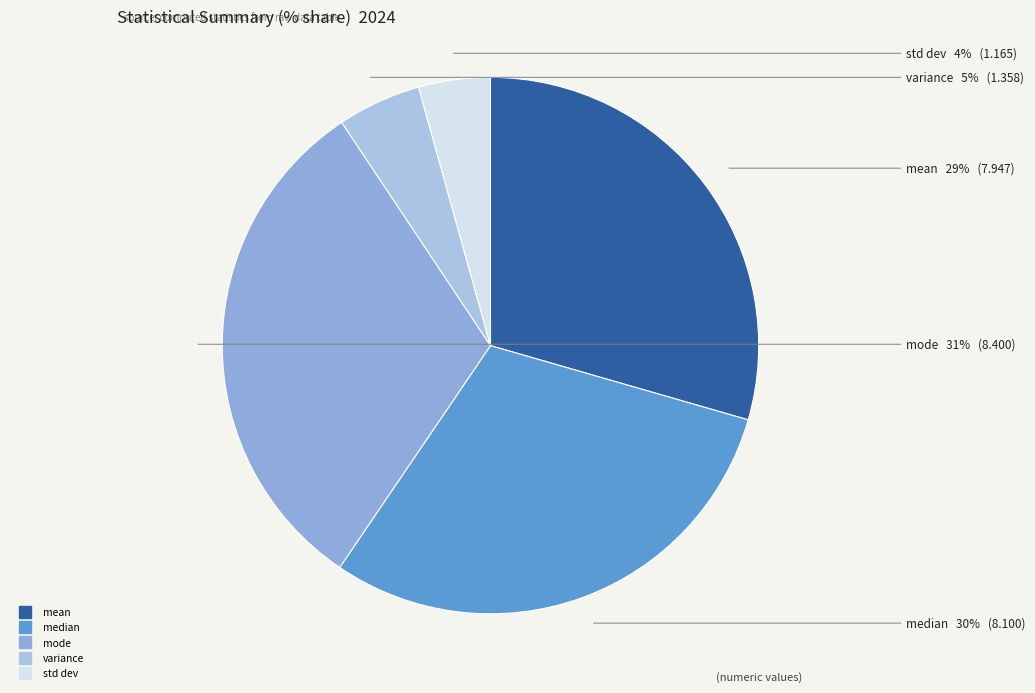

Is it true that mean is 22% of the pie?

False